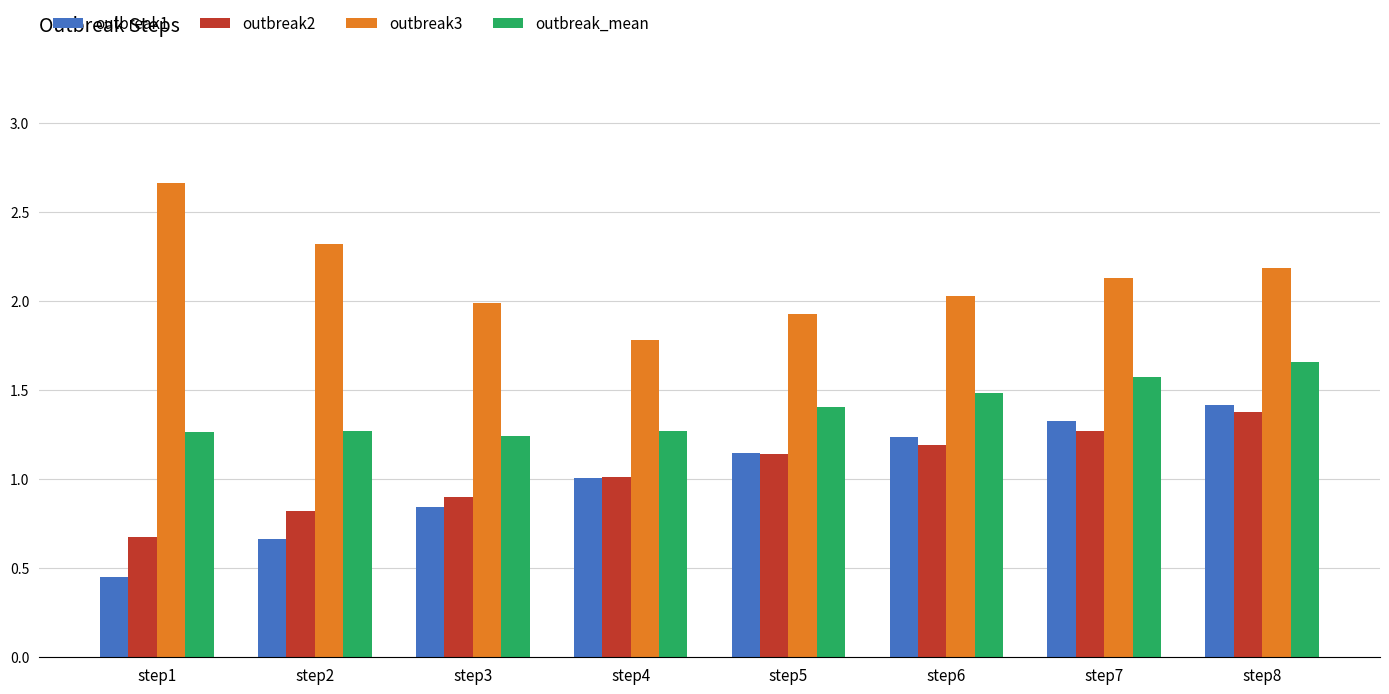

What is the difference between the second highest and second lowest values in the outbreak_mean series?

0.3